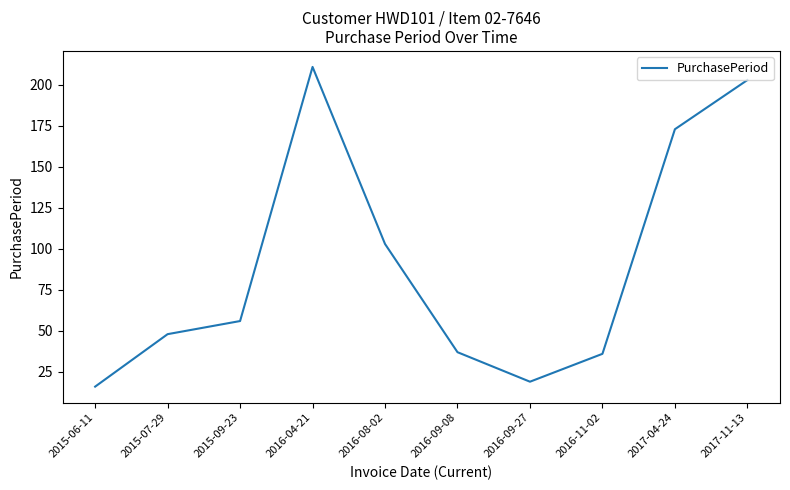

How many lines are shown in the chart?

1